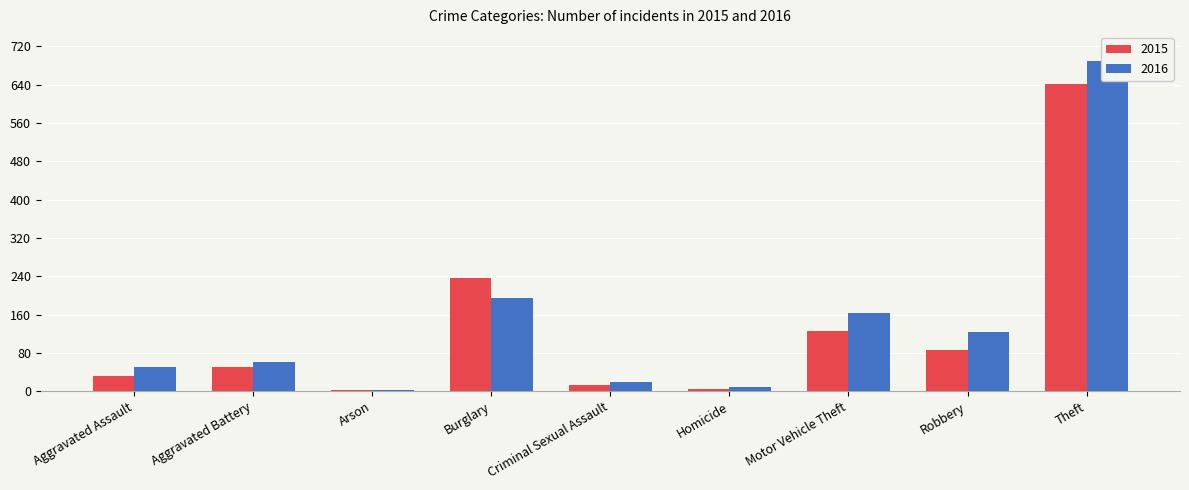

Which series has the largest range (max minus min)?

2016